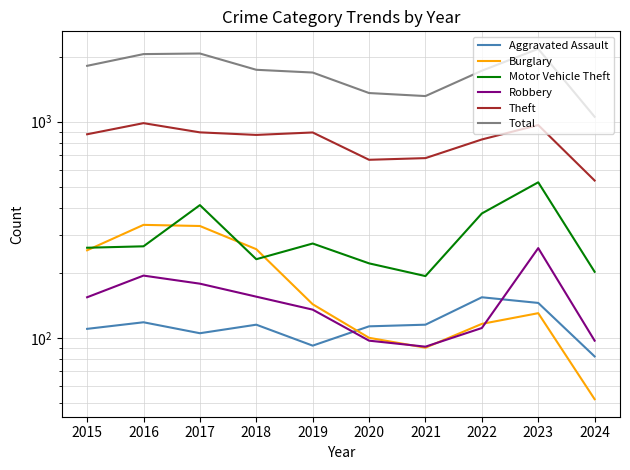

At which label is Burglary closest to 192?

2019